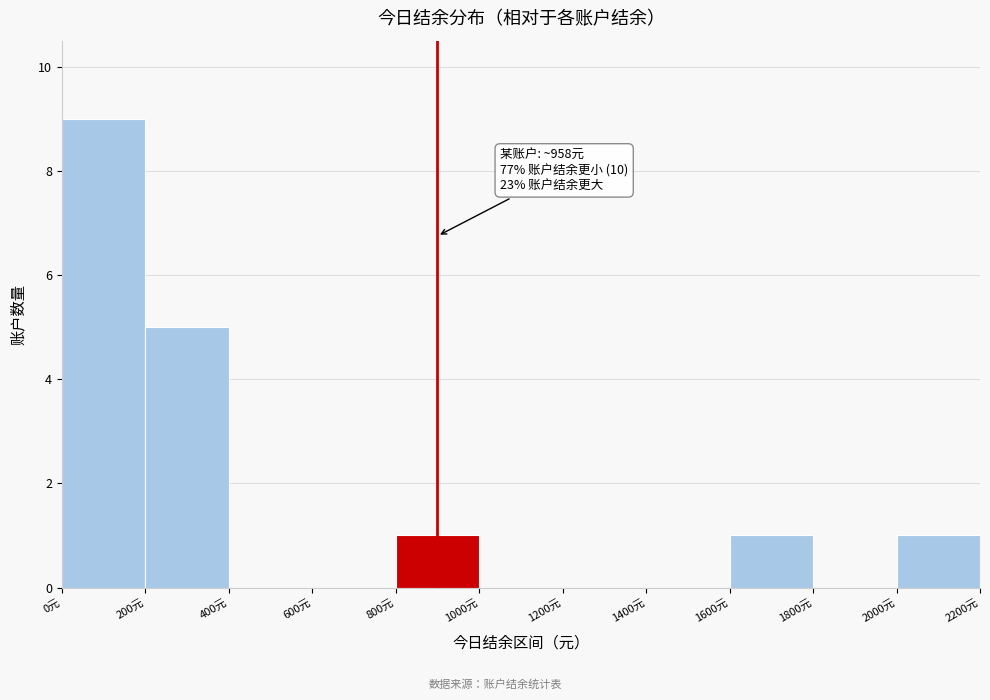

Which range on the x-axis has the tallest bar?

0 to 200